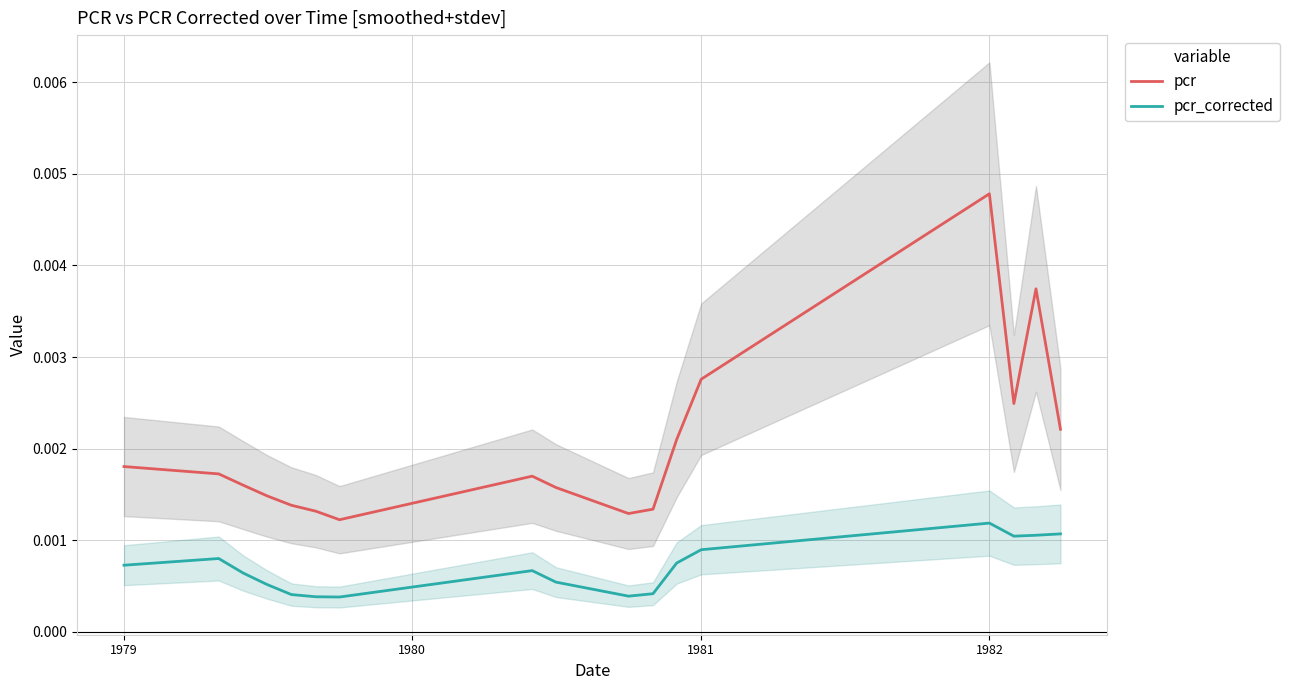

Which series has the largest range (max minus min)?

pcr